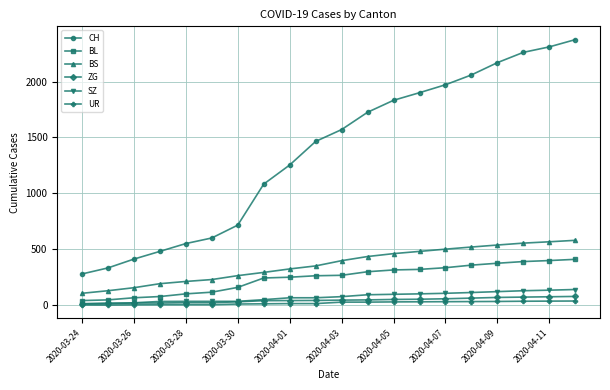

At how many categories does at least one series exceed 1780?

8